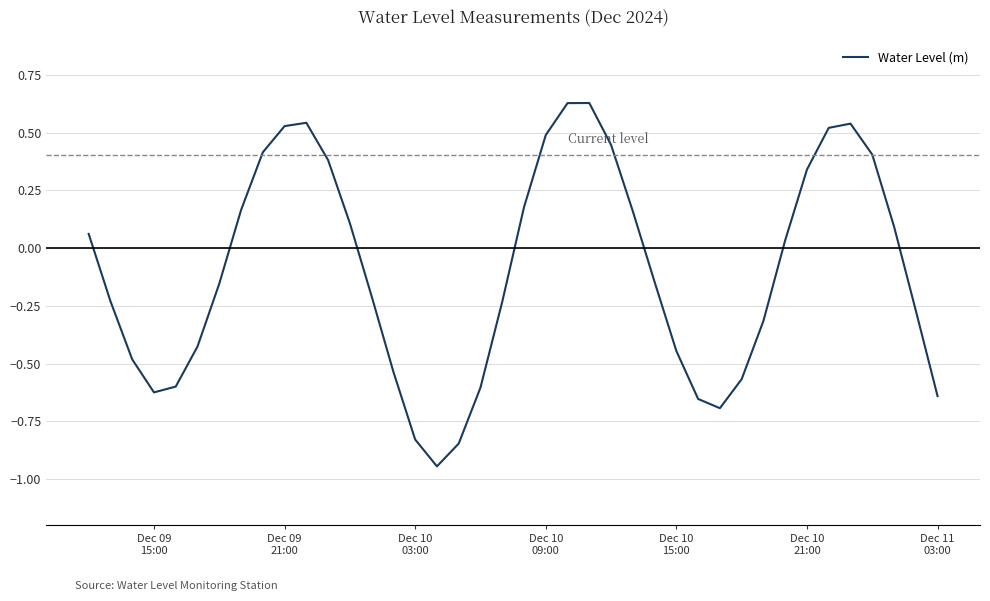

How many lines are shown in the chart?

1